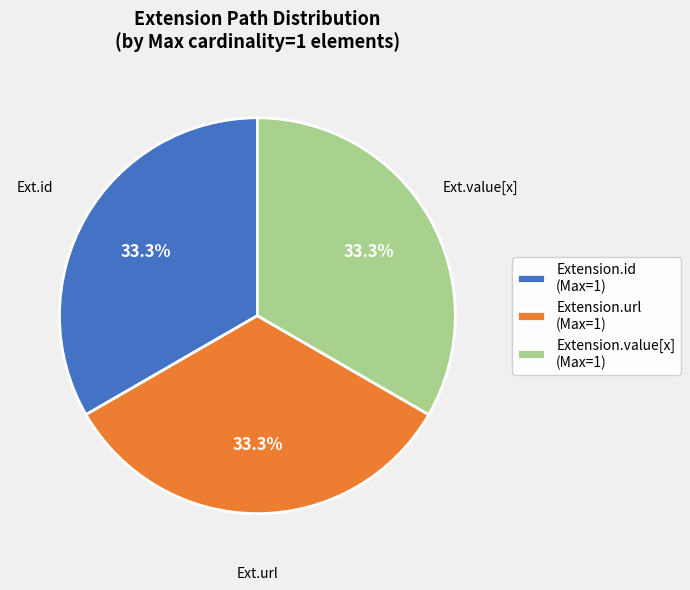

Is Extension.id (Max=1) the majority of the pie?

No